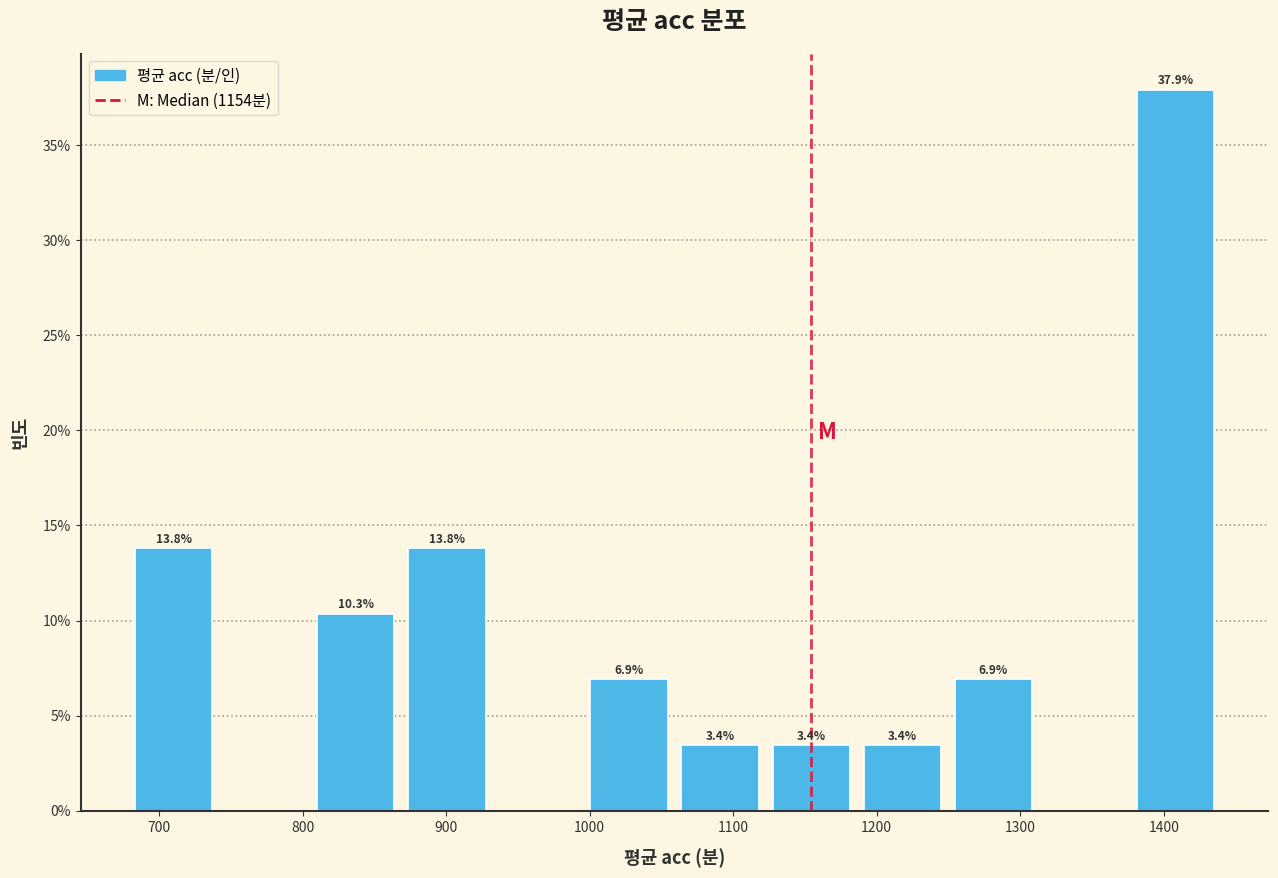

Over which range of the x-axis is the bar tallest?

1380 to 1440